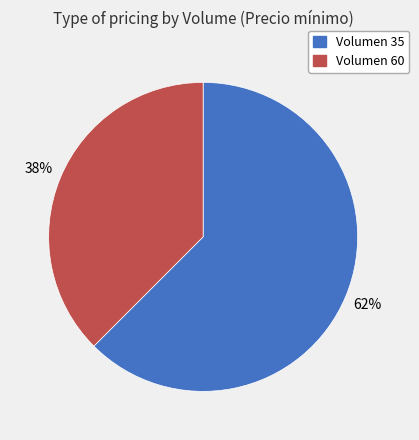

What is the smallest slice in the pie chart?

Volumen 60